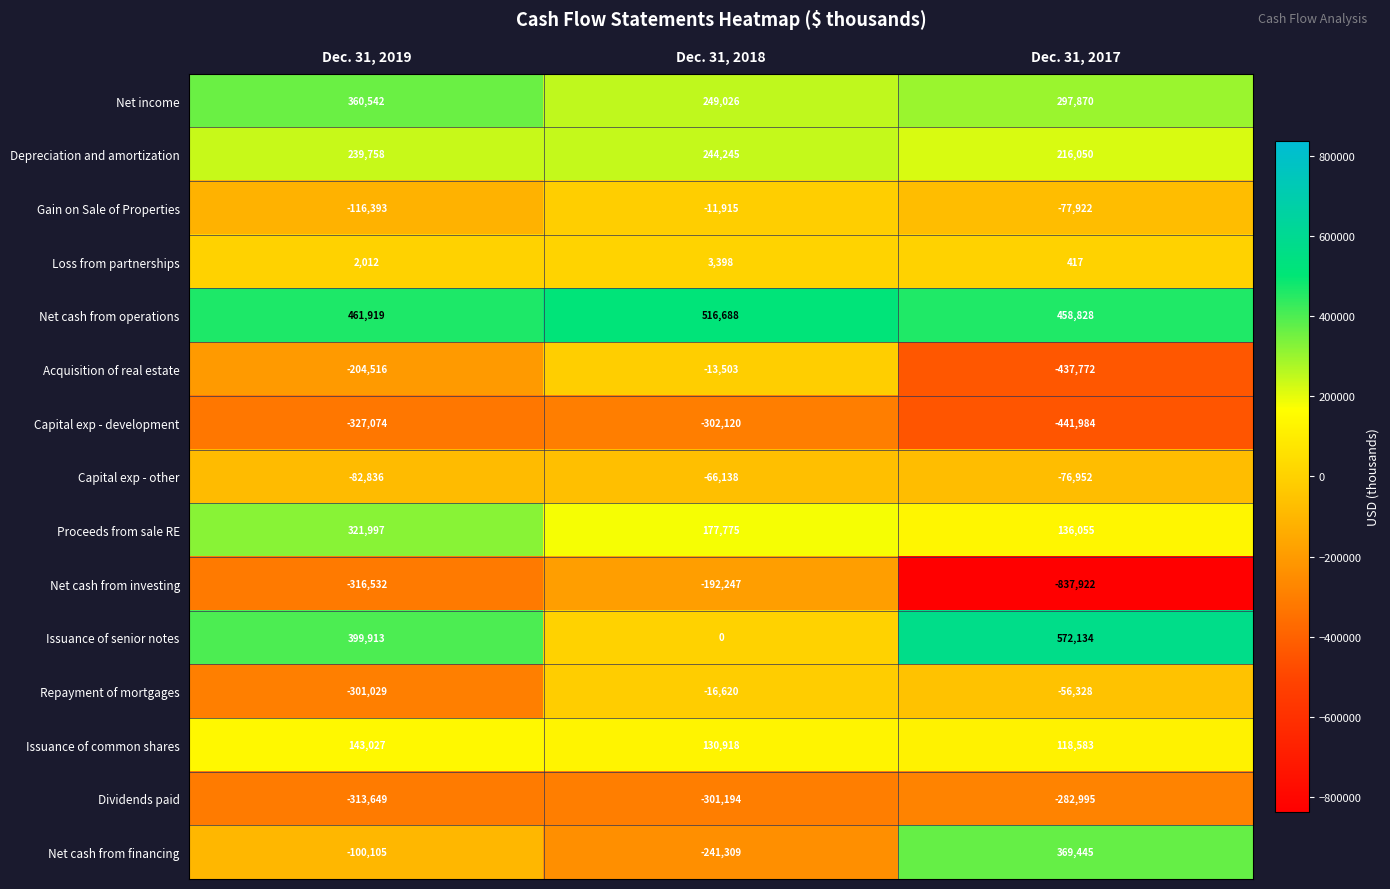

The Repayment of mortgages series shows -22327 at Dec. 31, 2018. True or false?

False